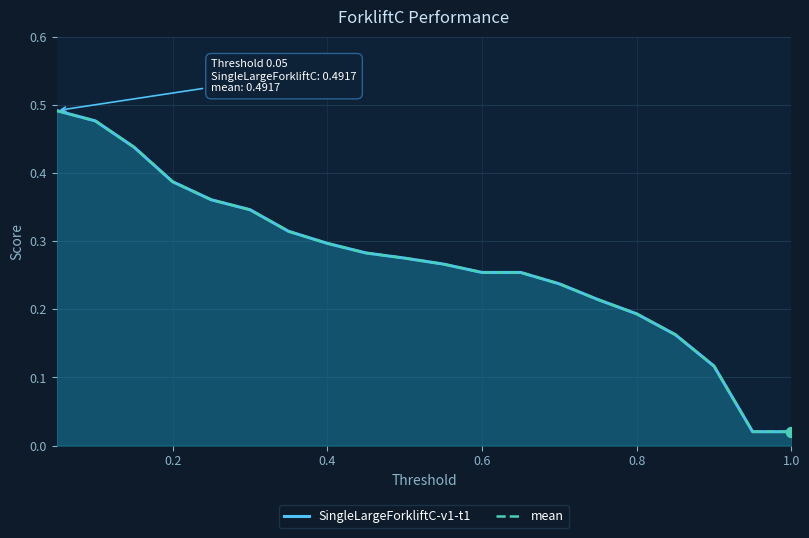

Which series has the largest total across all categories?

SingleLargeForkliftC-v1-t1